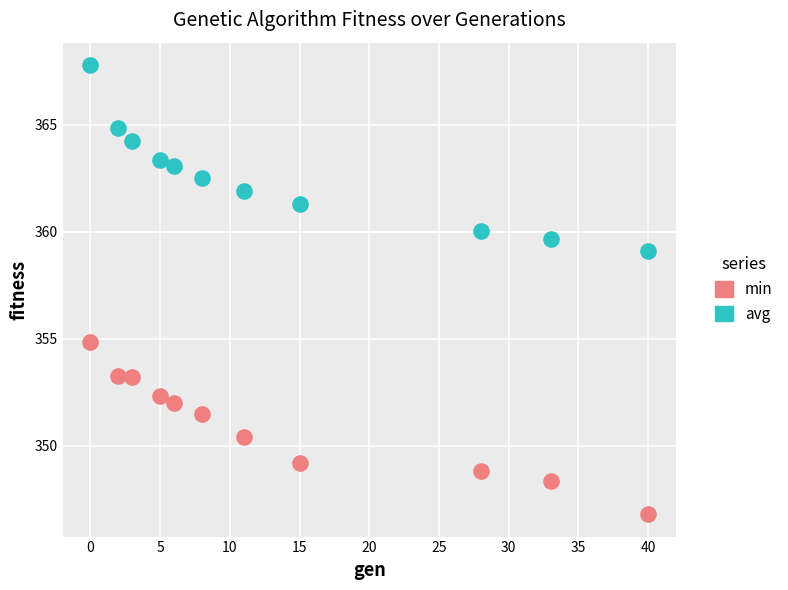

Which series contains the lowest Y value?

min